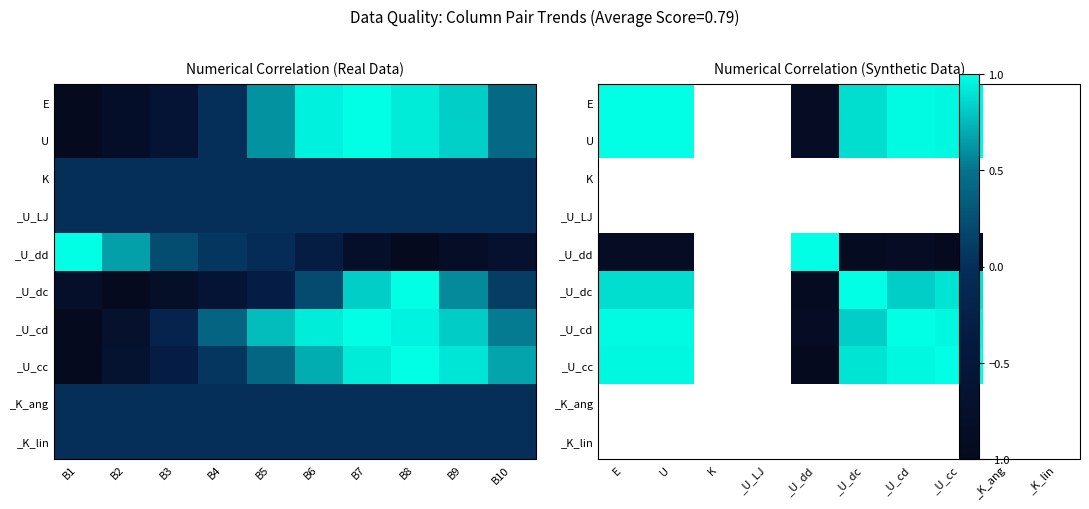

True or false: U has a value of 0.4 at U.

False